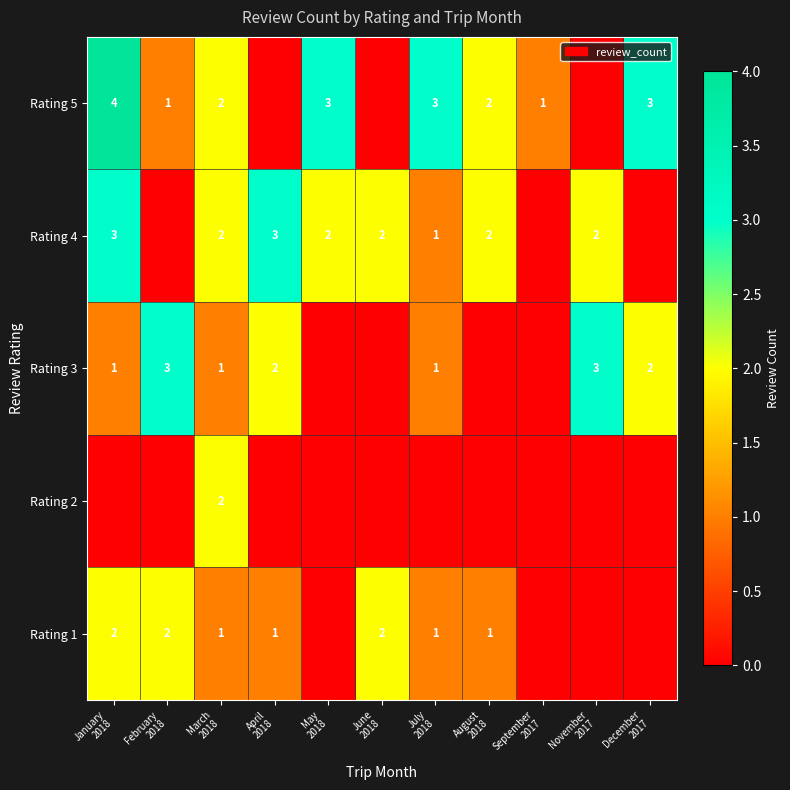

What is the total value across all series at June
2018?

4